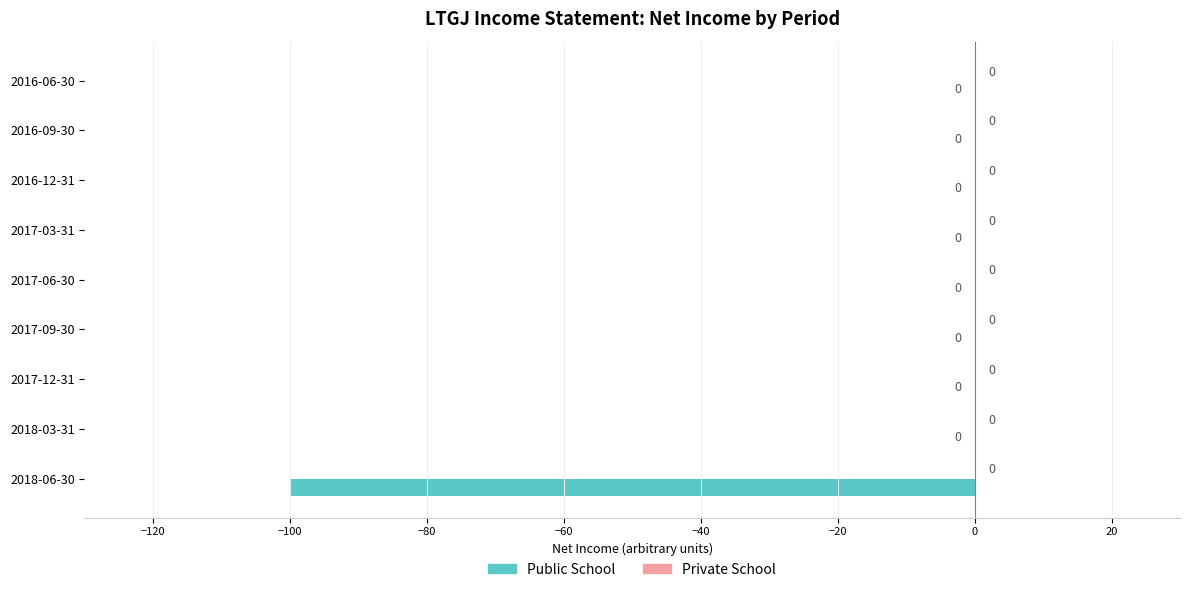

What is the sum of all values?

-100